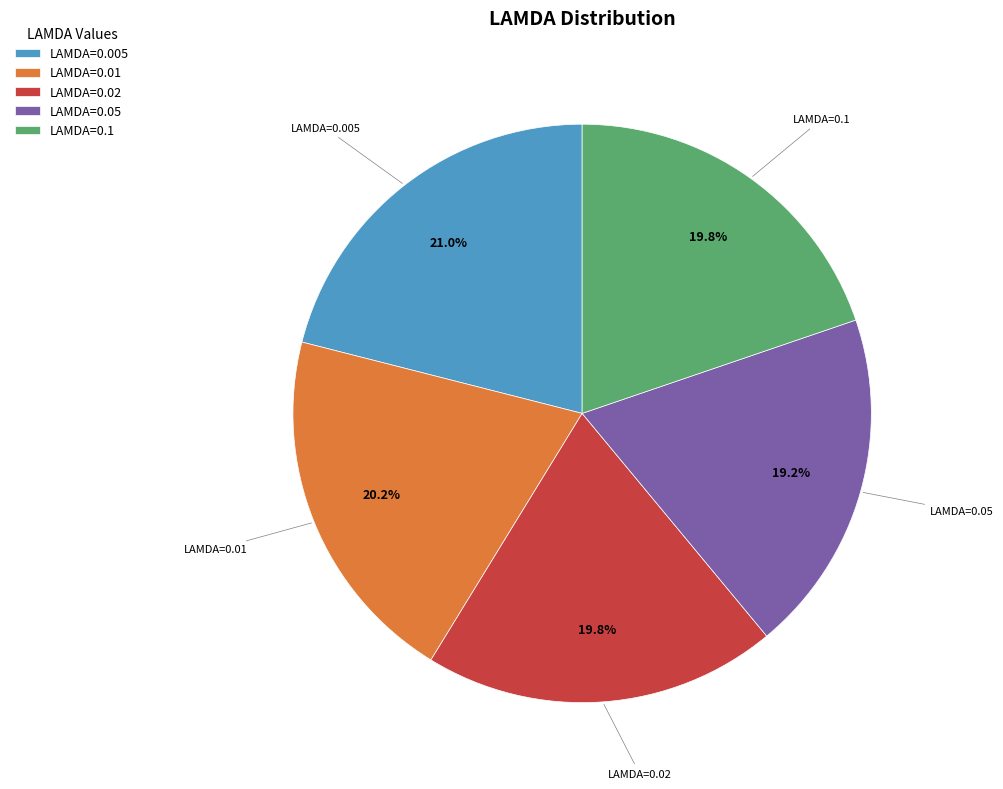

To the nearest percent, what is the combined percentage of LAMDA=0.02 and LAMDA=0.01?

40%